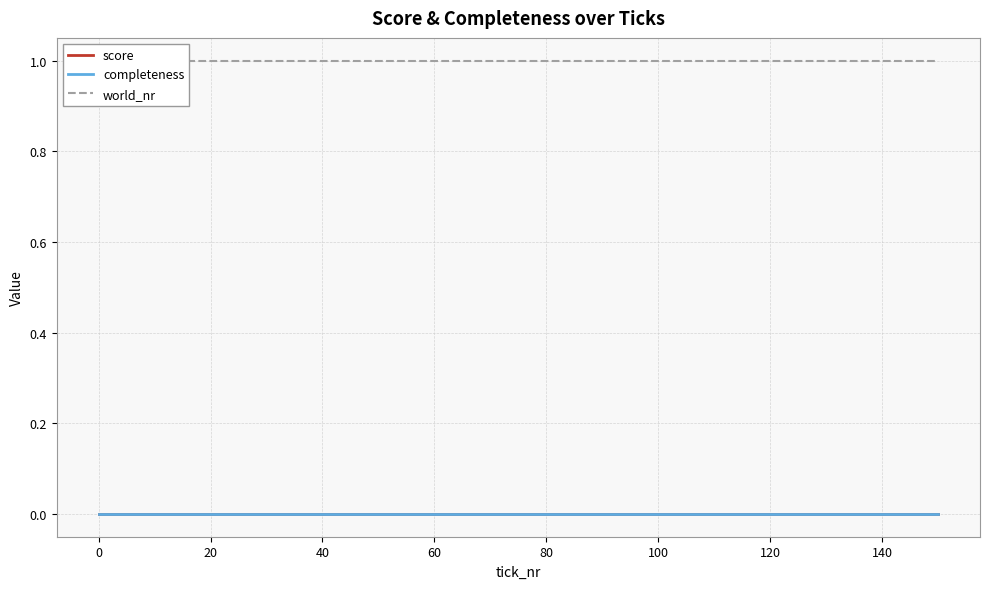

Which series has the widest spread of values?

score